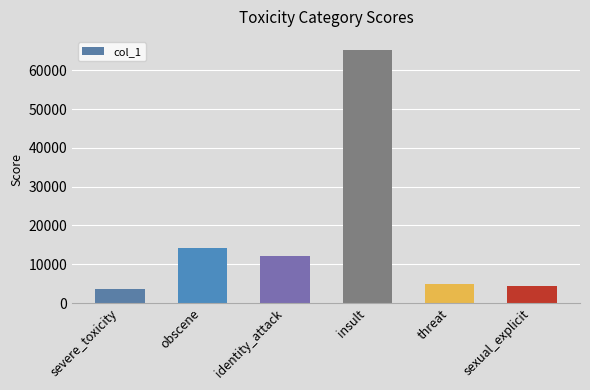

What is the difference between the values at obscene and severe_toxicity?

10507.1